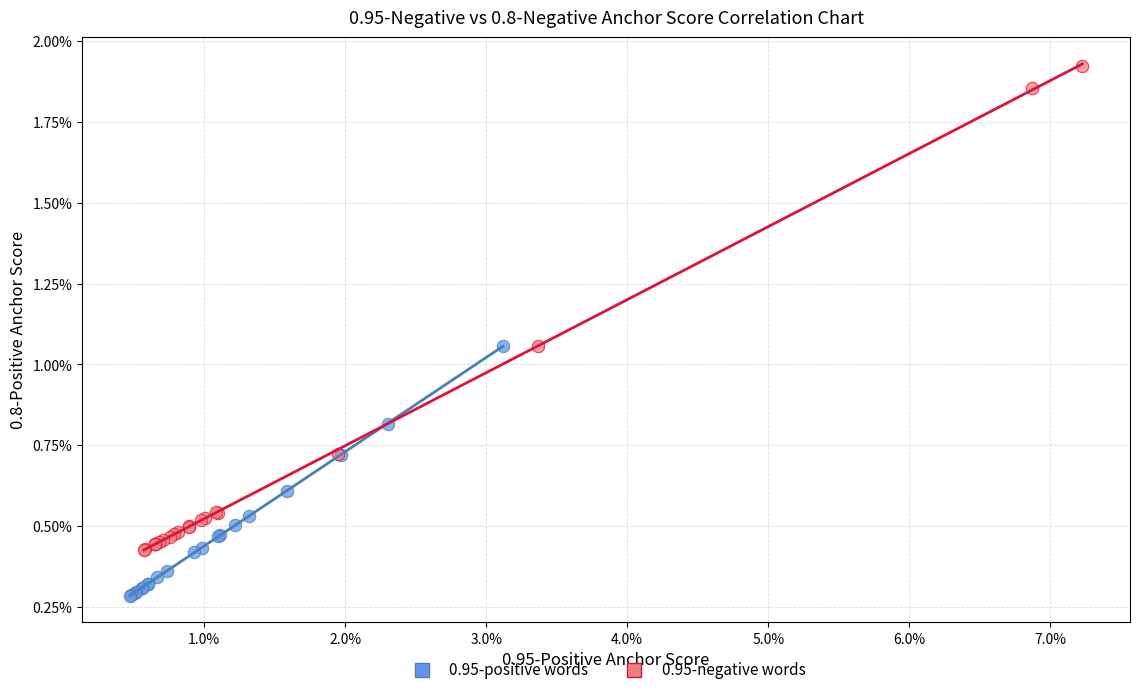

What are all the series names shown in the legend?

0.95-positive words, 0.95-negative words